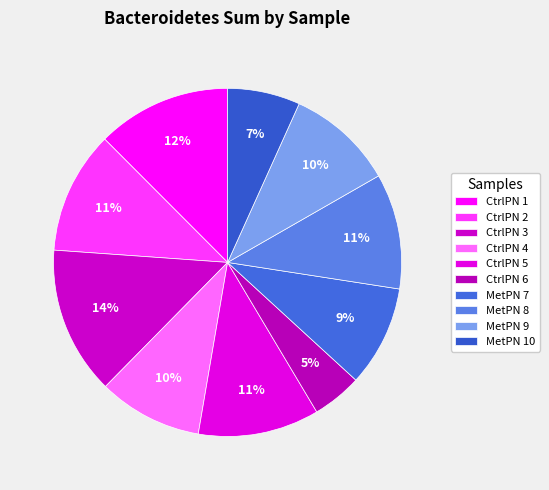

Which category has the smallest portion of the pie?

CtrlPN 6